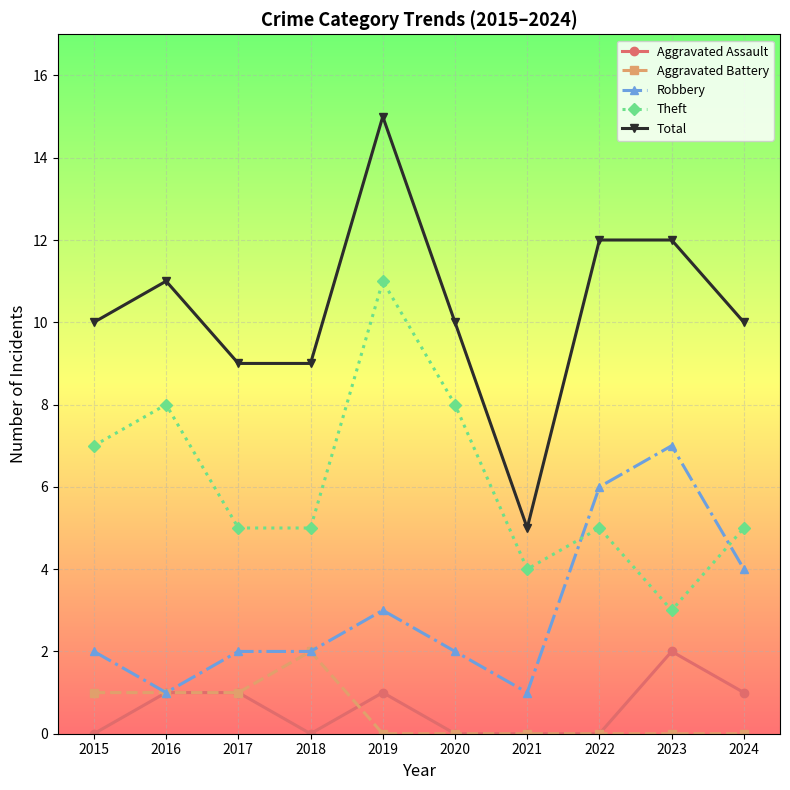

What is the maximum value shown in the chart?

15